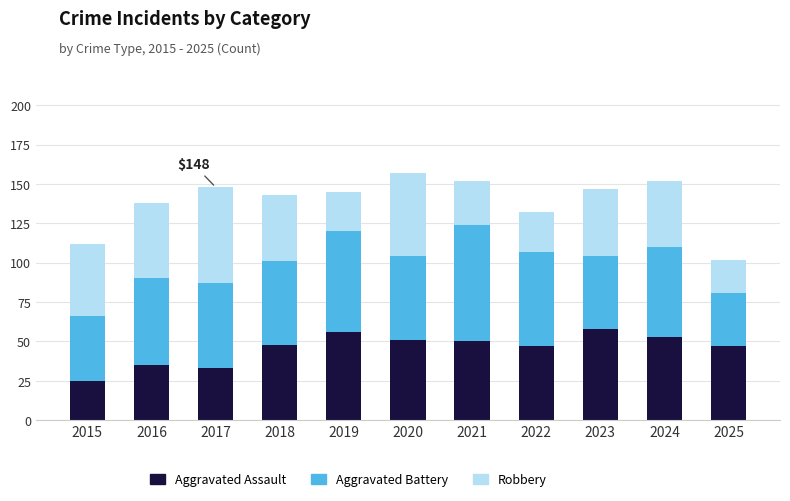

Does the chart contain any negative values?

No